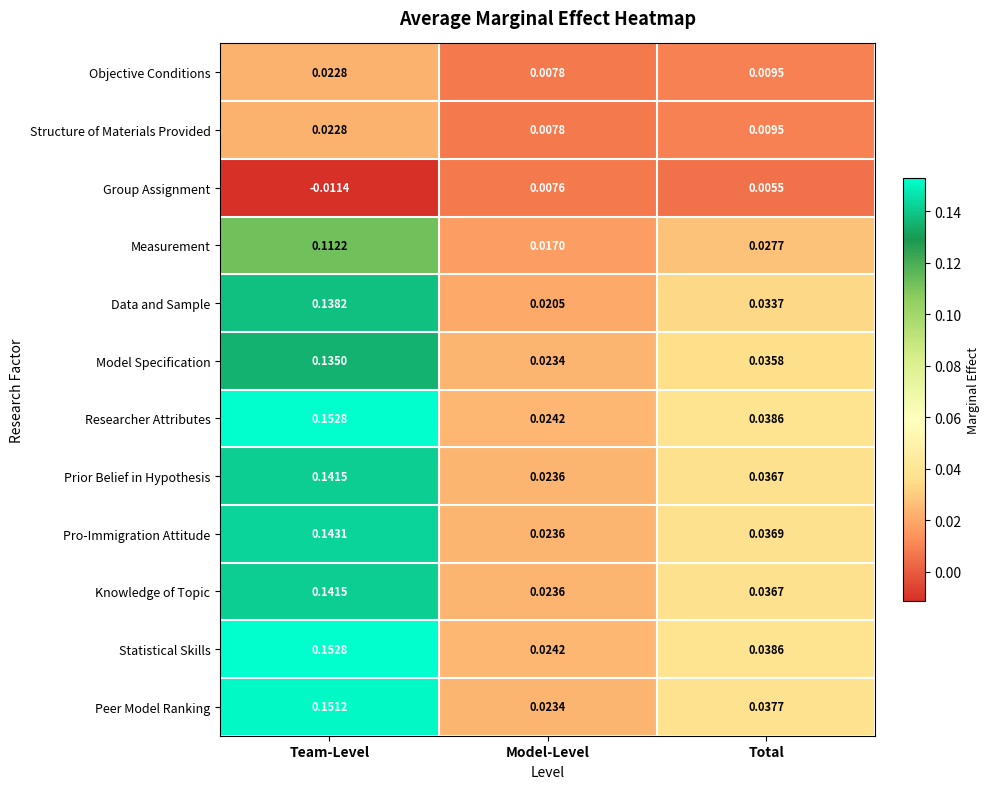

At which label is Model Specification closest to 0?

Model-Level